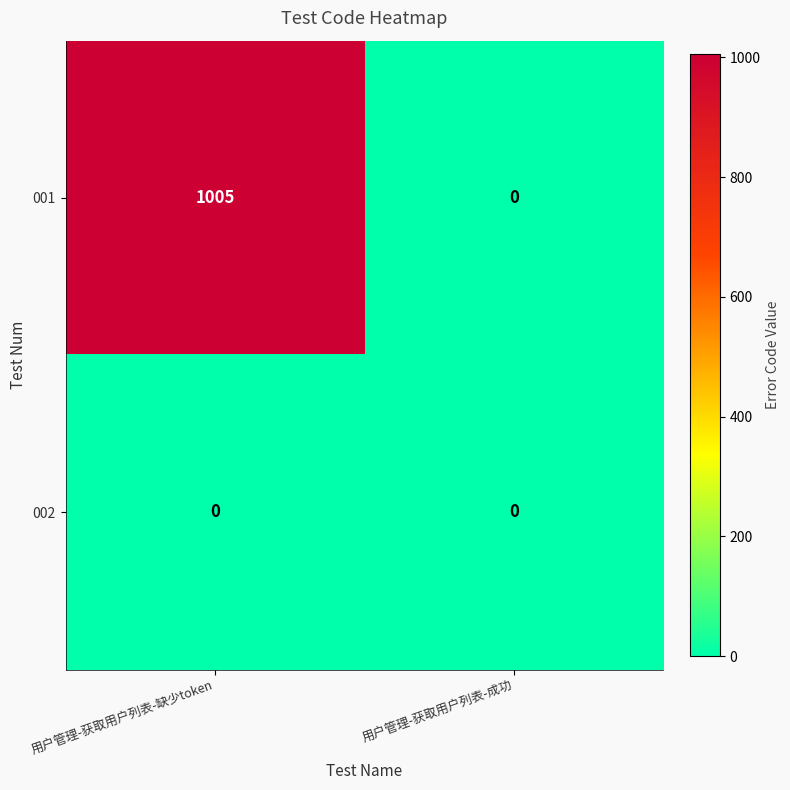

What is the difference between the highest and lowest values at 用户管理-获取用户列表-缺少token?

1005